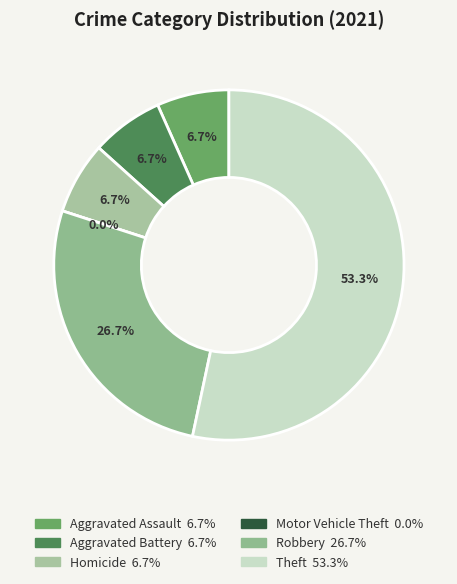

Which category has the smallest portion of the pie?

Motor Vehicle Theft